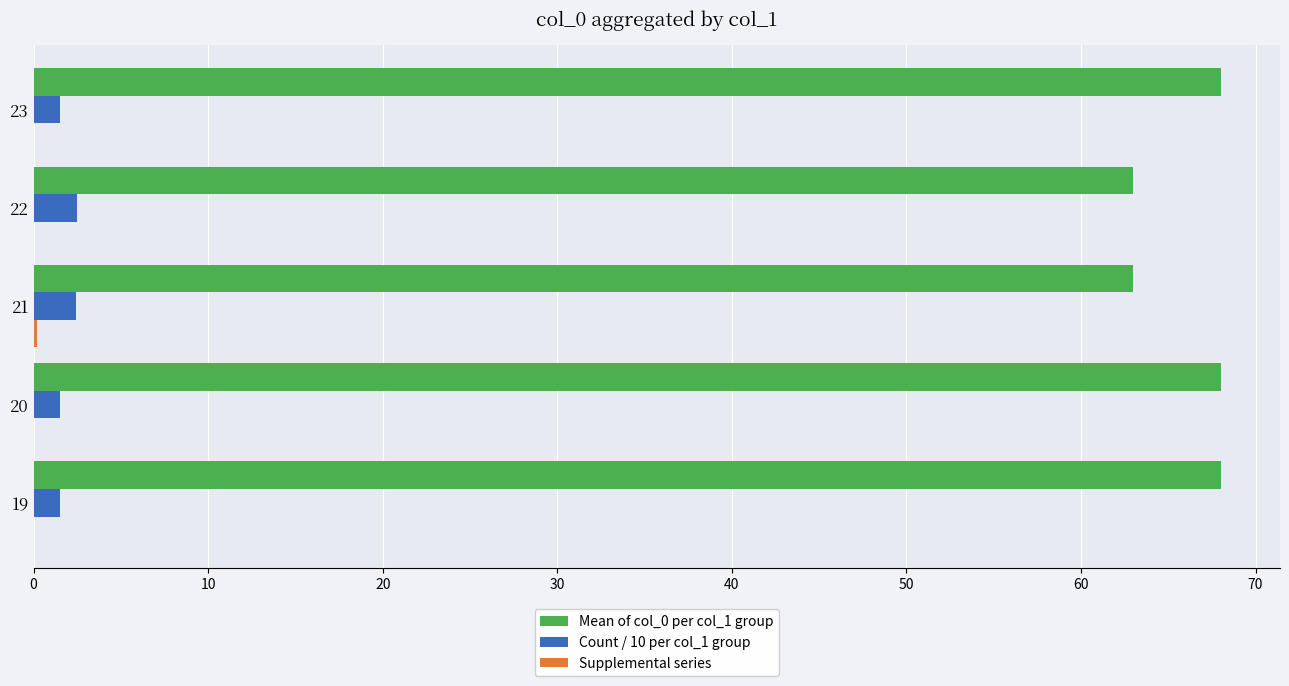

Which series has the largest total across all categories?

Mean of col_0 per col_1 group